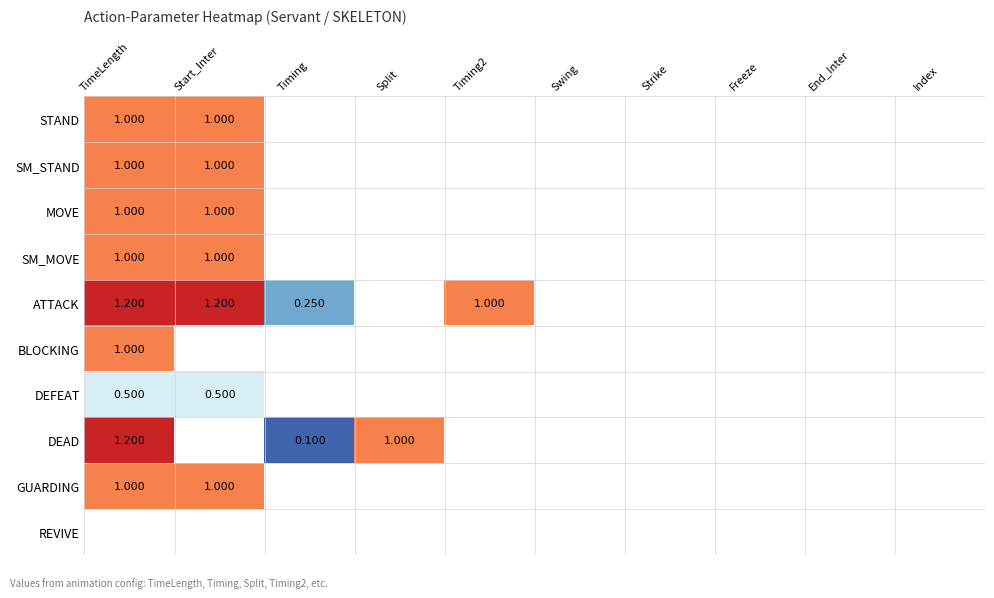

List the series in order of their peak value, highest first.

ATTACK, DEAD, STAND, SM_STAND, MOVE, SM_MOVE, BLOCKING, GUARDING, DEFEAT, REVIVE